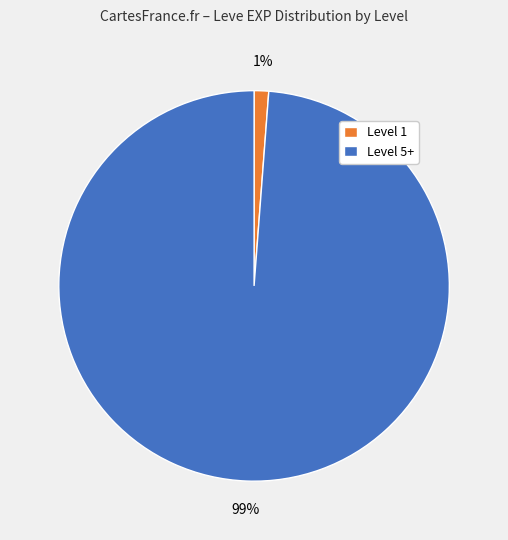

Combined, do Level 5+ and Level 1 account for over 50%?

Yes